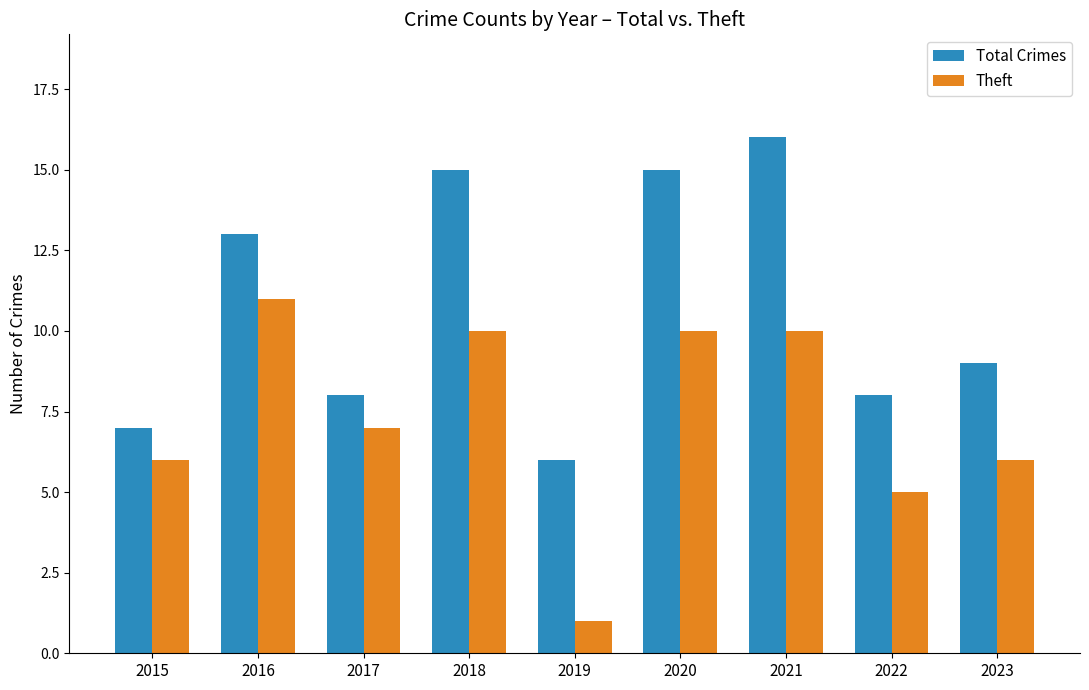

True or false: Total Crimes has a value of 15 at 2020.

True